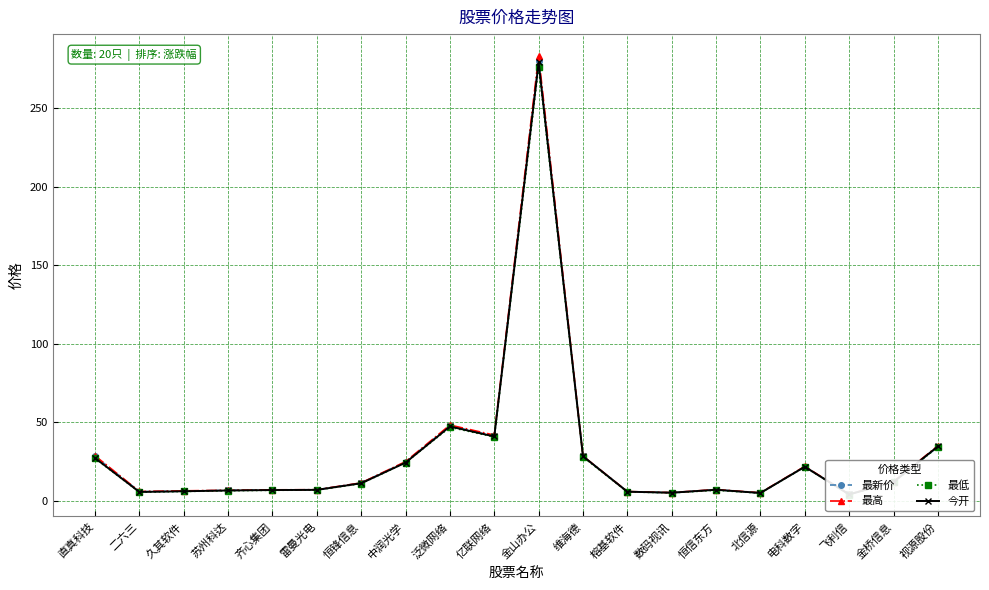

How many interior local peaks does the 最高 series have?

4